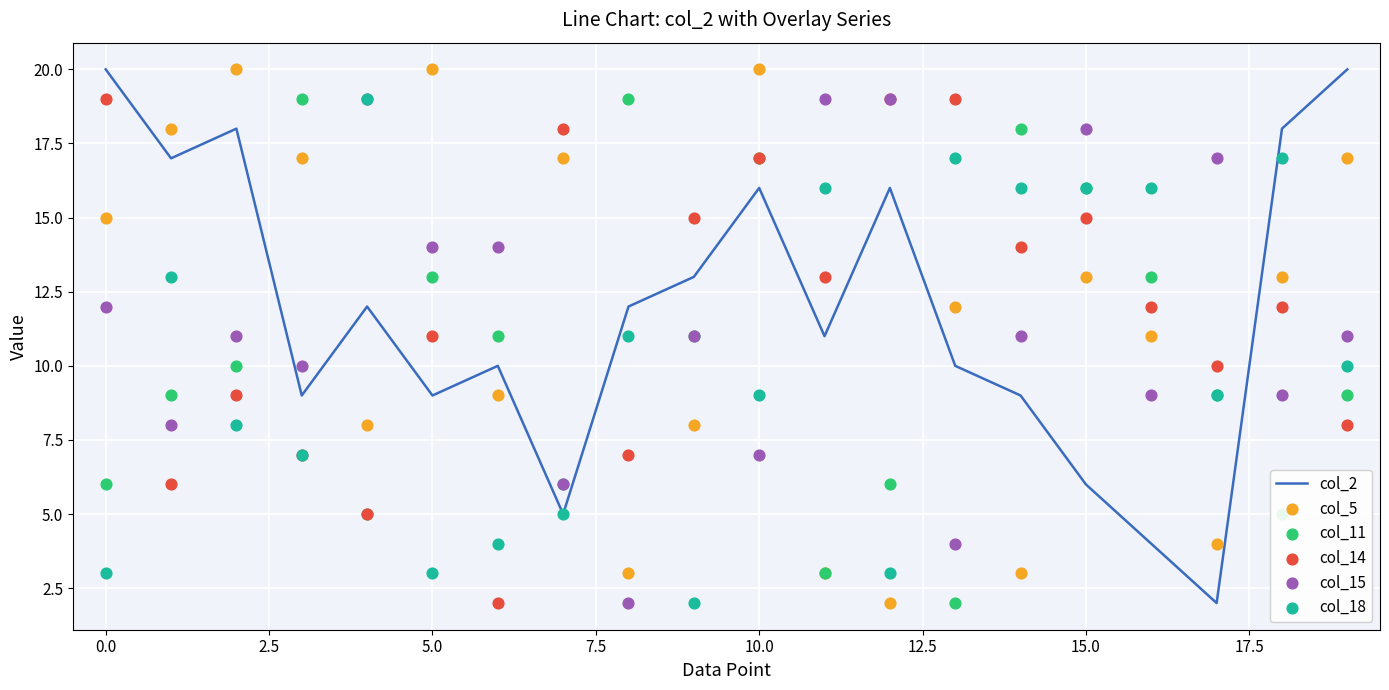

Which series reaches the maximum Y coordinate?

col_2